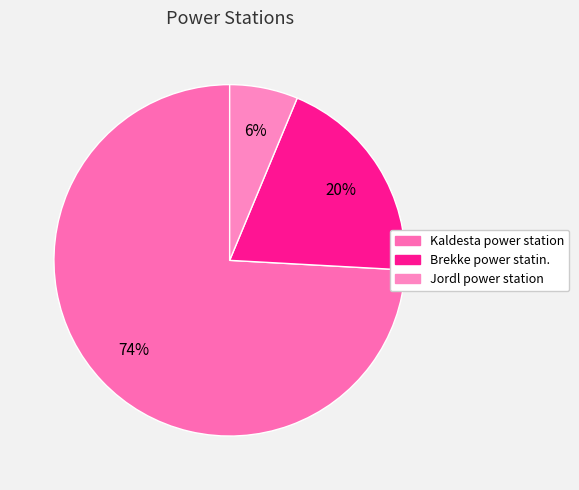

To the nearest percent, what portion does Brekke power statin. represent?

20%